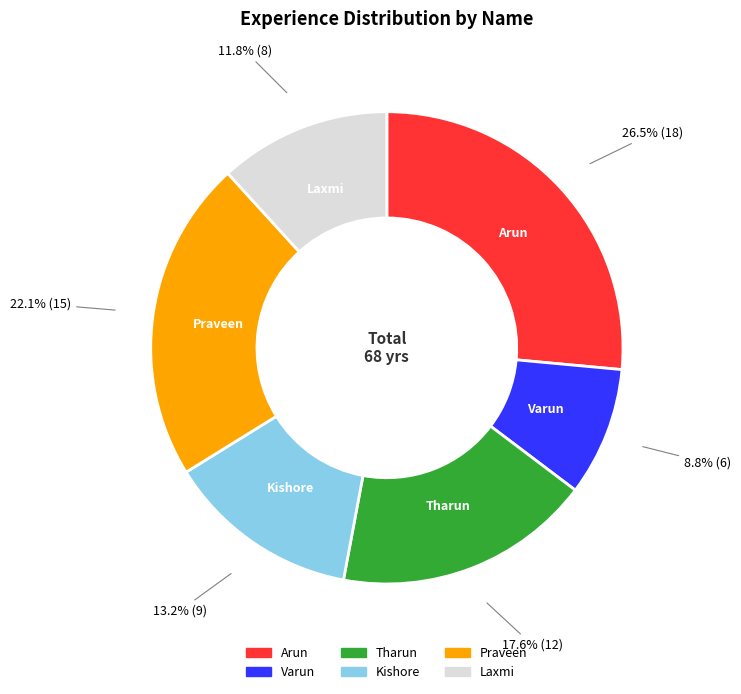

To the nearest percent, what percentage of the pie is Varun?

9%